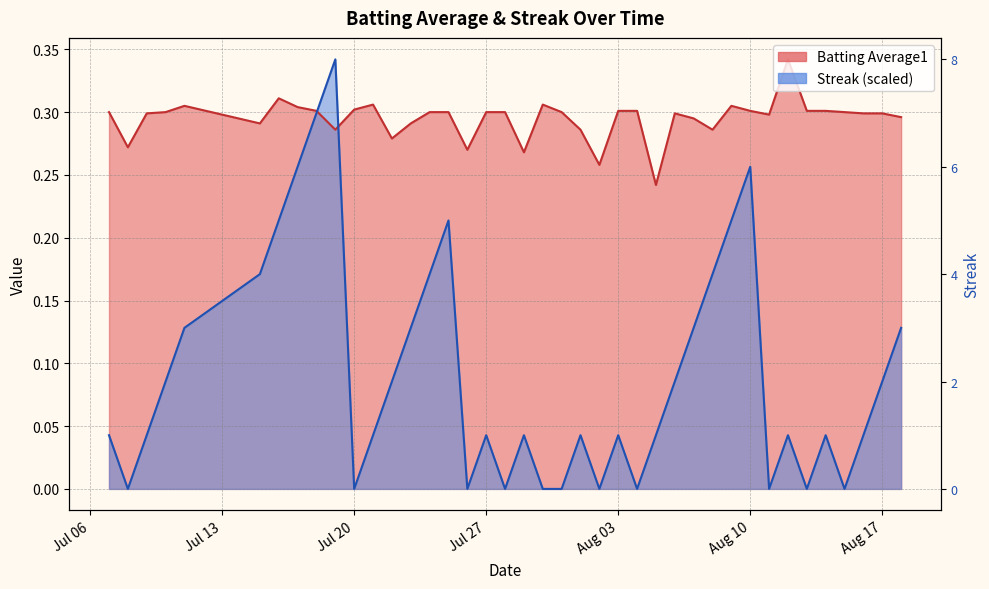

Is the value of Batting Average1 at 2010-08-10 greater than the value of Streak at 2010-07-07?

Yes